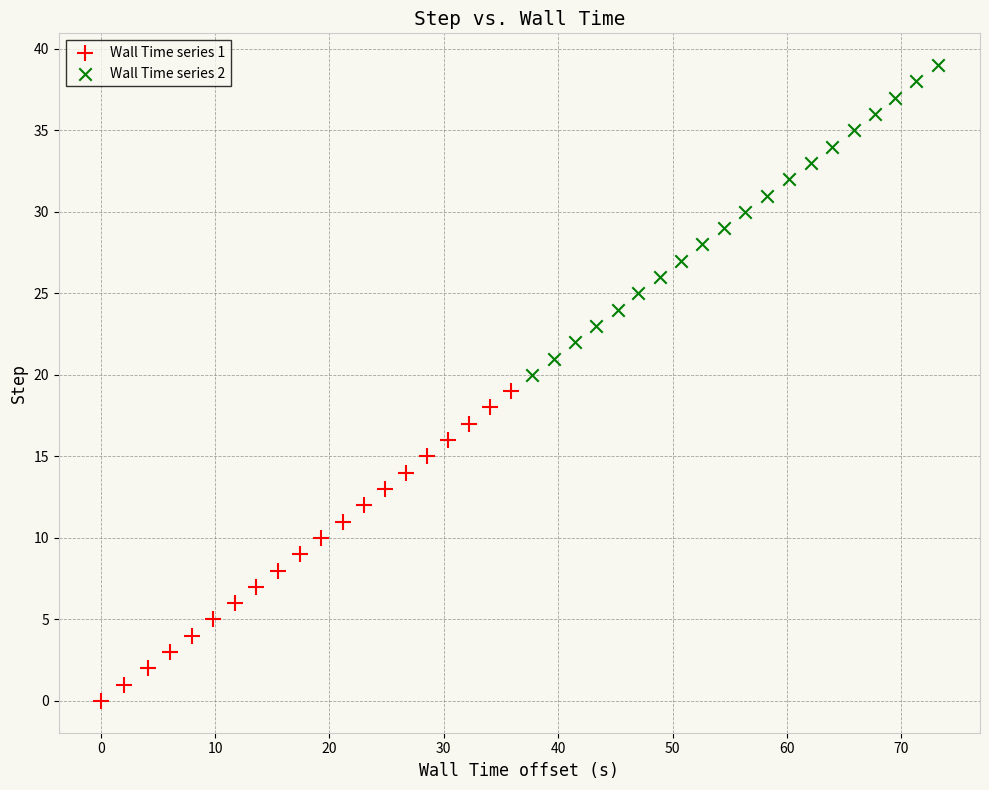

Which series reaches the maximum Y coordinate?

Wall Time series 2